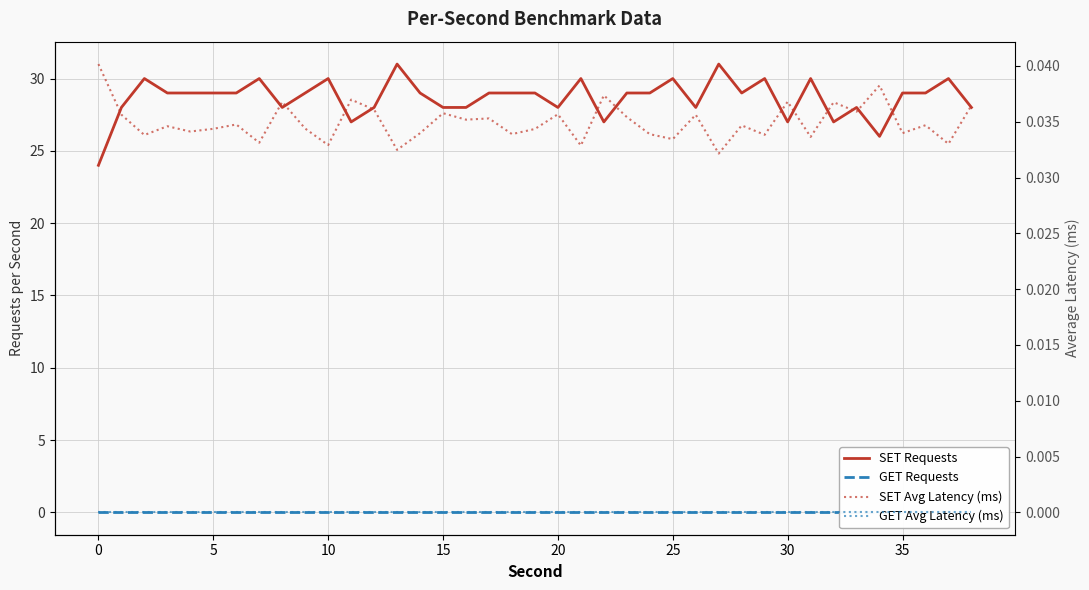

What is the minimum value for SET Requests?

24.0